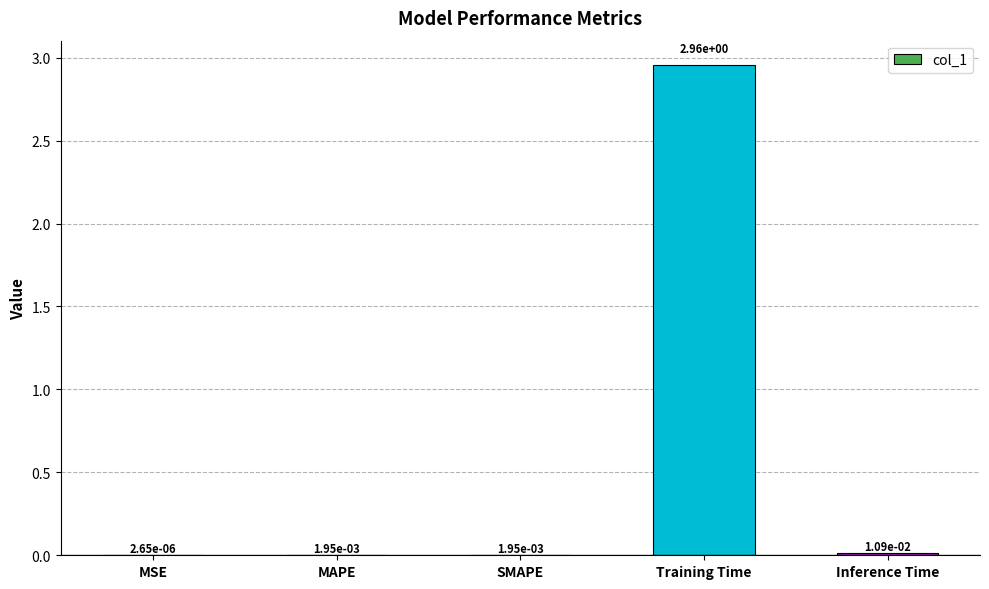

Which label corresponds to the largest value in the chart?

Training Time